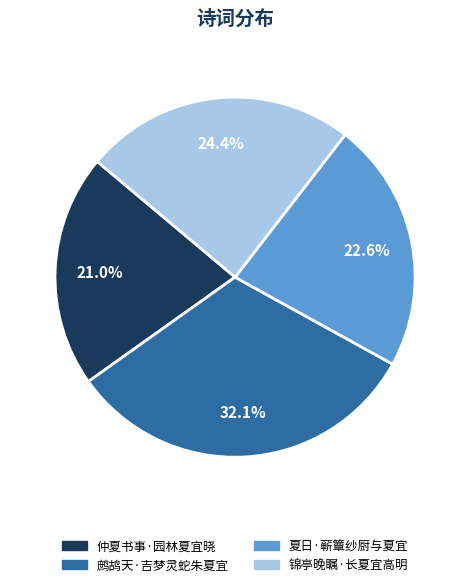

What percentage is NOT represented by 仲夏书事·园林夏宜晓?

79.0%